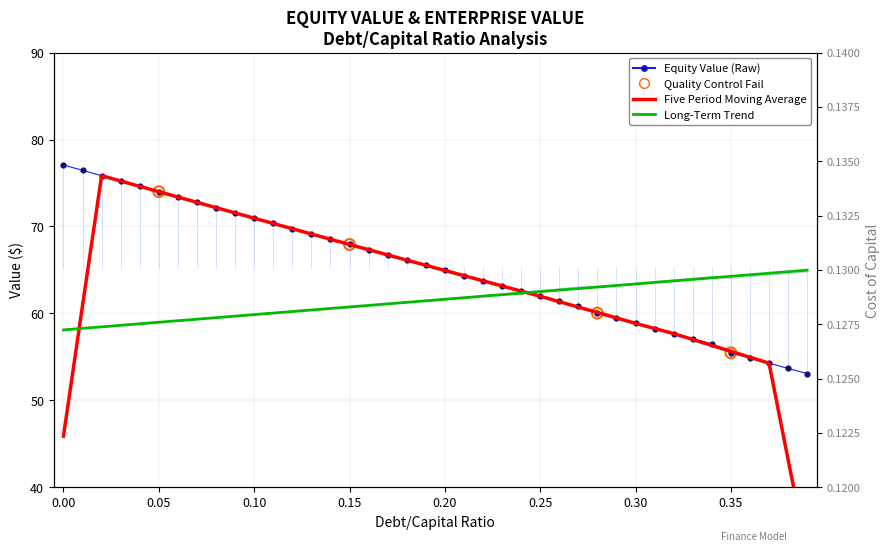

At how many categories does at least one series exceed 56?

40